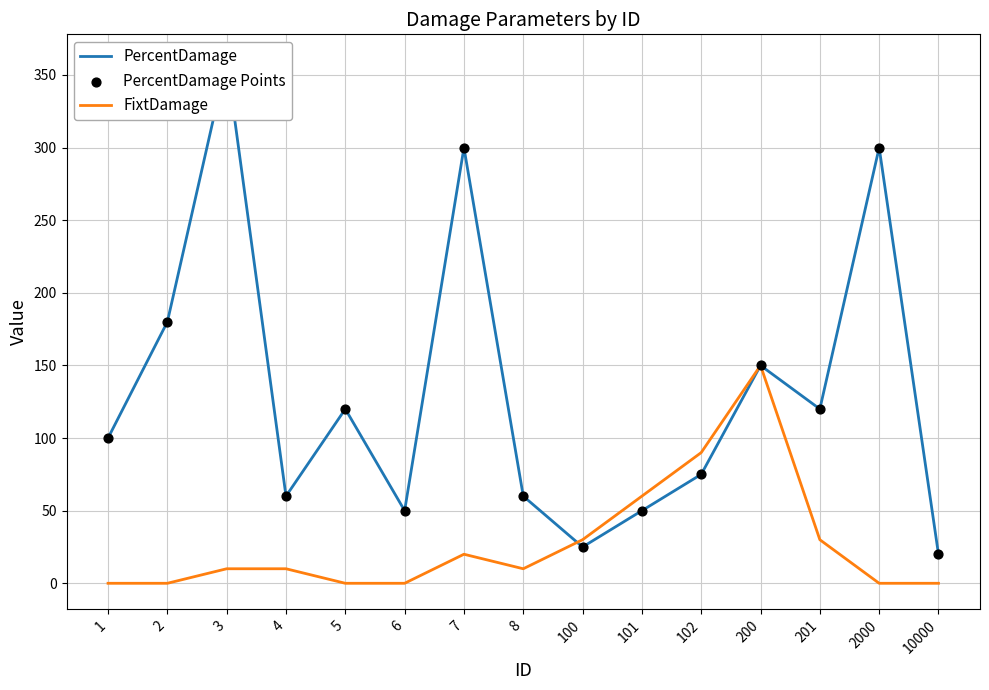

What is the total value across all series at 102?

240